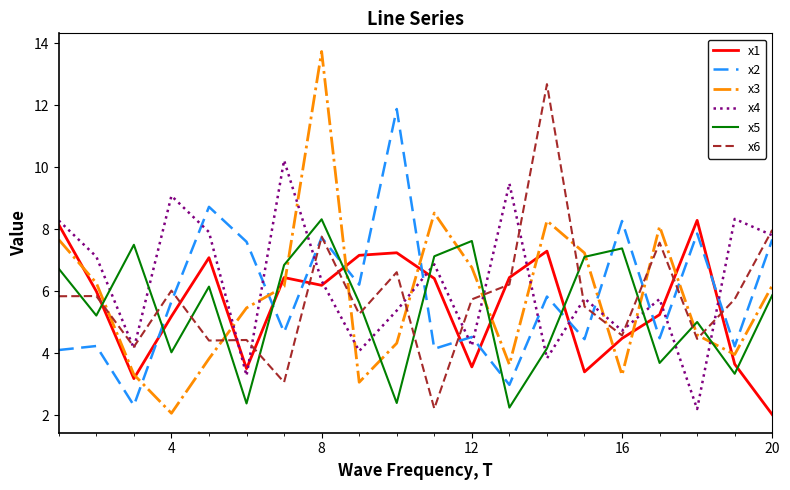

What is the maximum value shown in the chart?

13.7